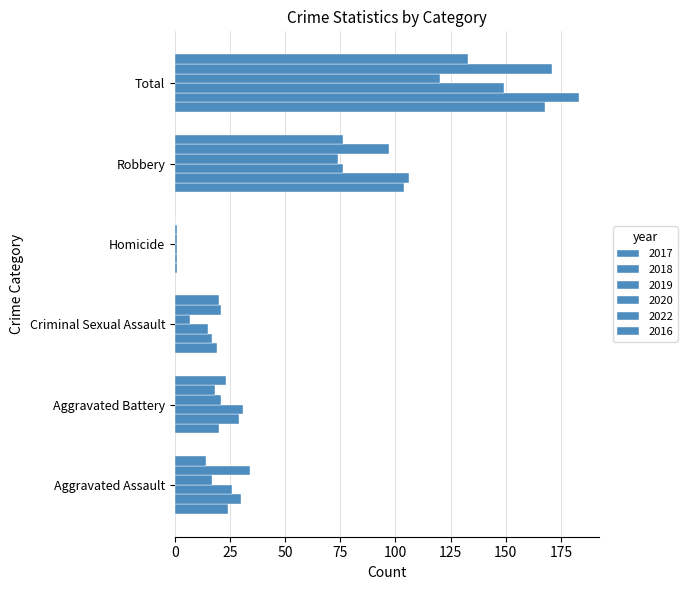

What is the value of the 2022 bar at the 3rd from the left?

21